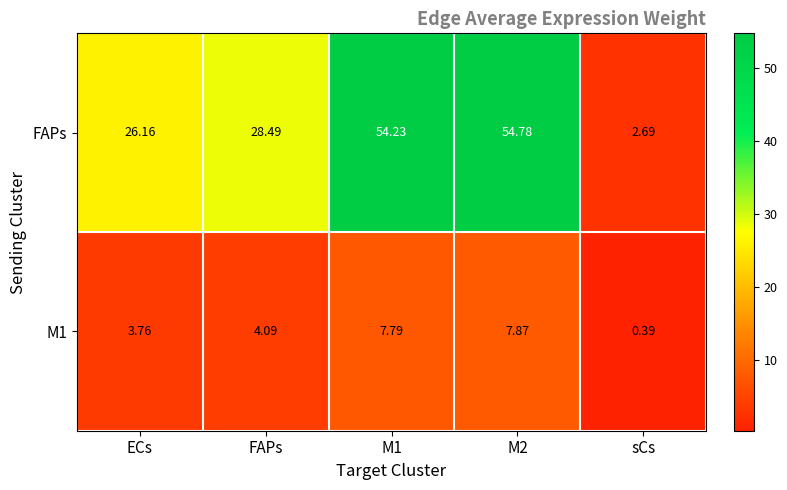

Which series has the largest total across all categories?

FAPs